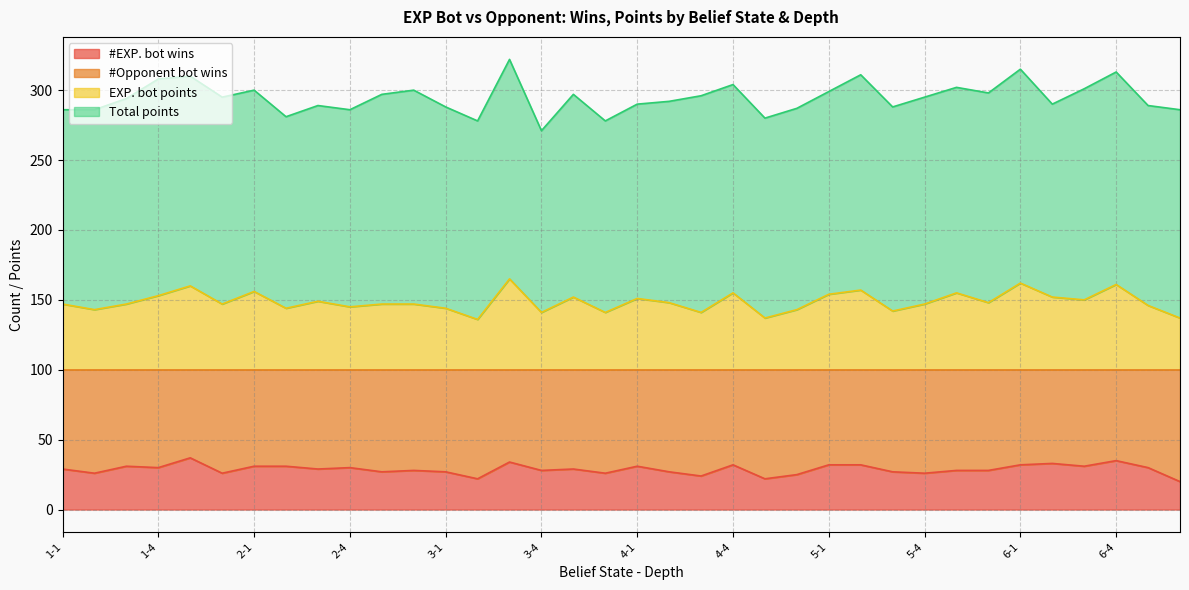

How many interior local peaks does the EXP. bot points series have?

11